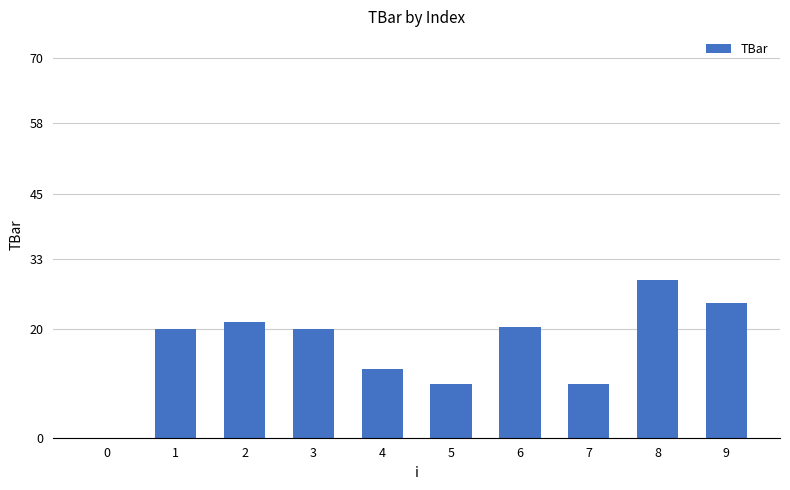

What is the change in value from 6 to 8?

+8.6